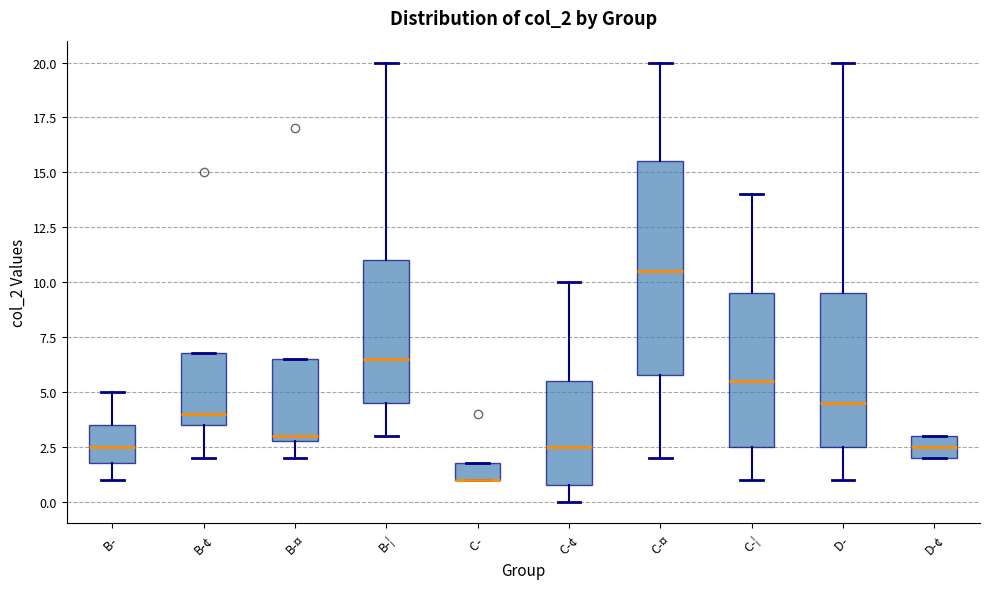

Where does the upper whisker of the box for B-¦ end on the y-axis? The values are not printed on the chart, so give them approximately, as read against the axis.

20.0